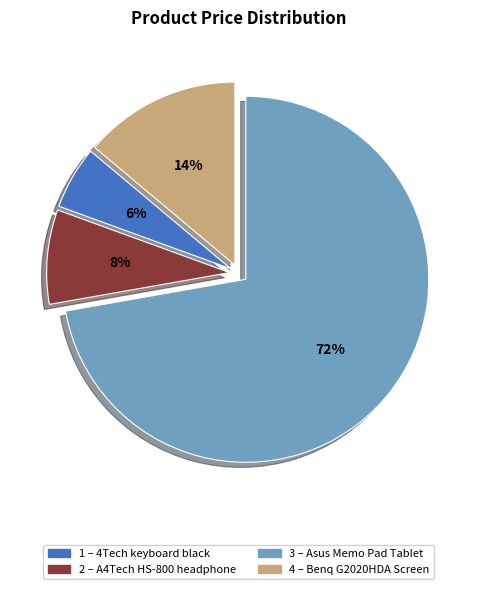

Is there a majority slice in this chart?

Yes